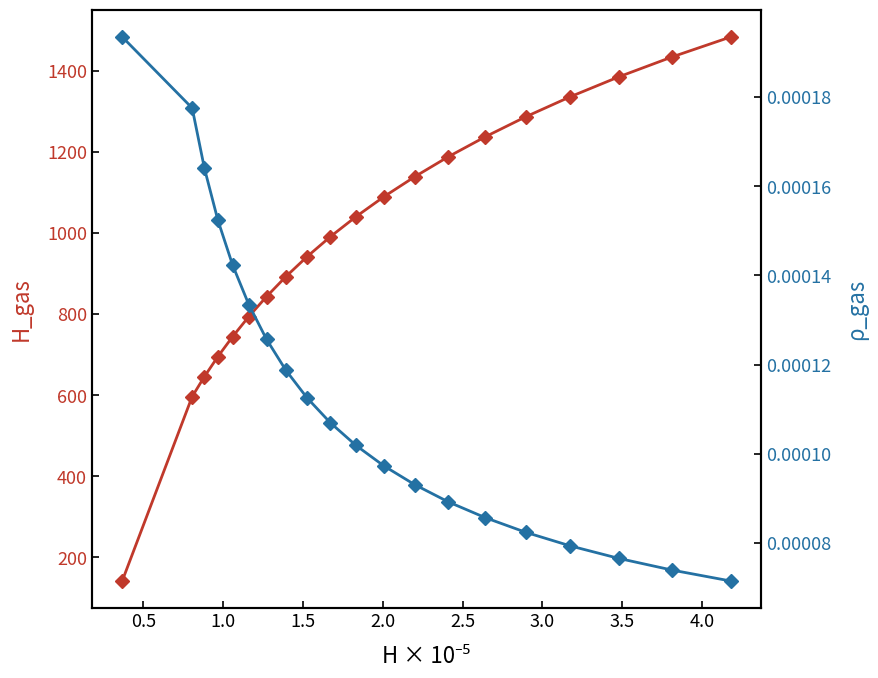

How many data points does each series have?

20